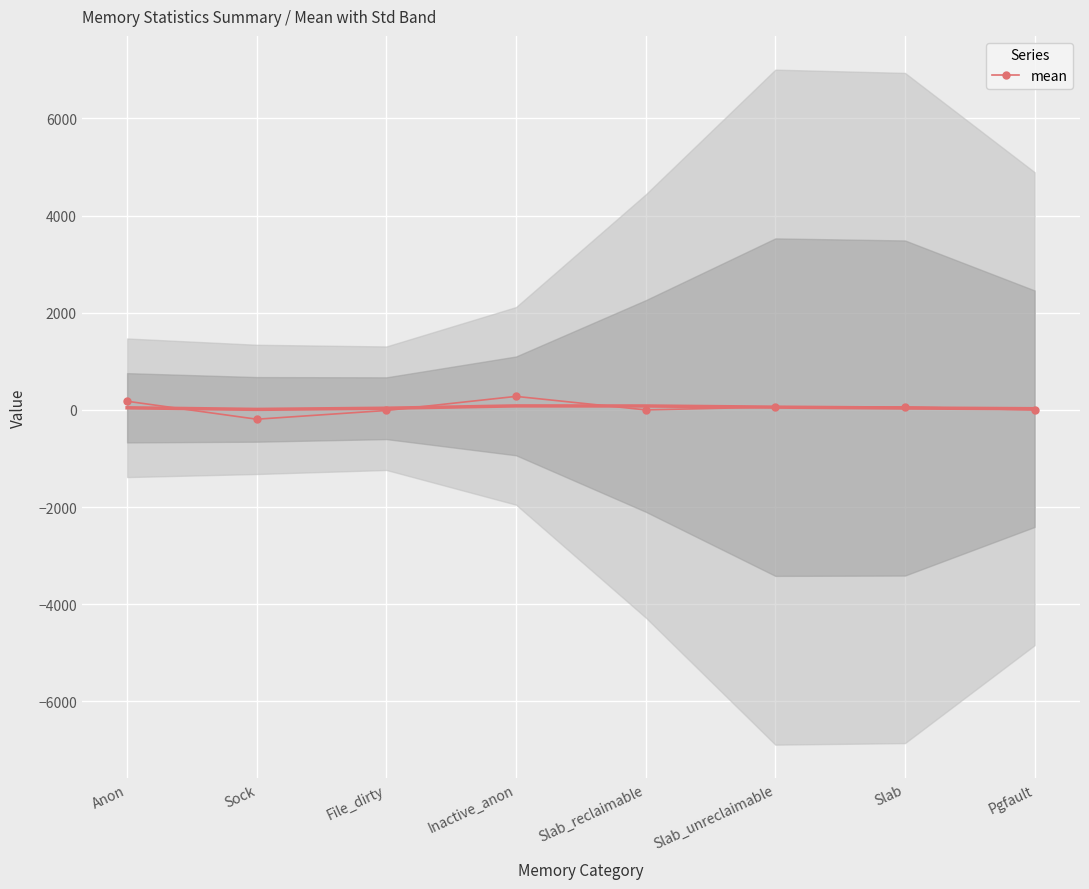

What is the value of the 6th point from the left?

60.9